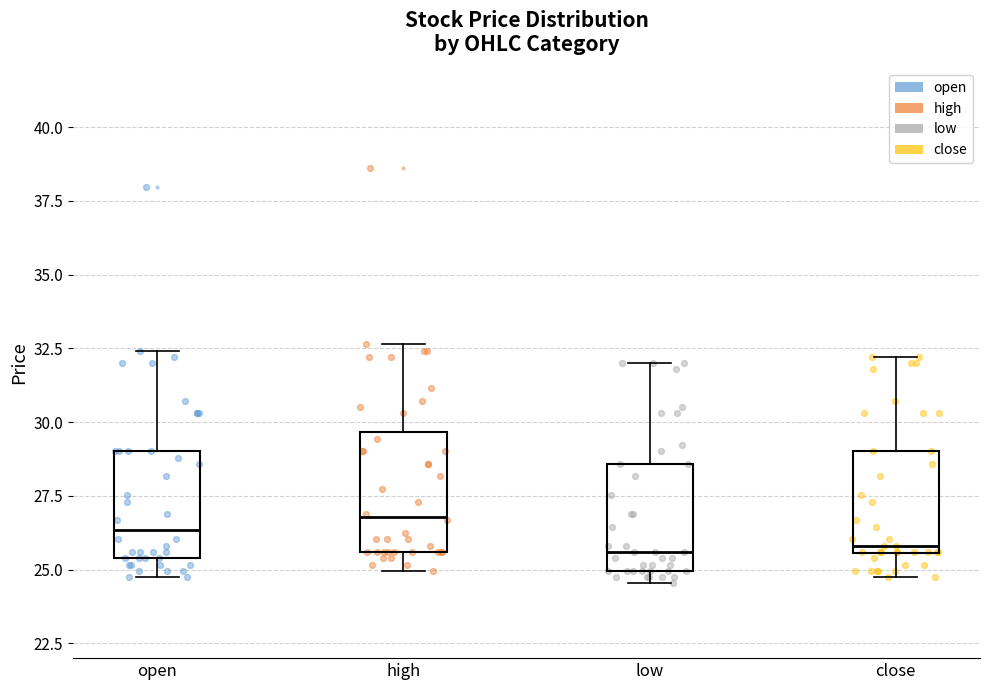

Reading left to right, transcribe this box plot: for each box, give where its median line is, the range the box spans, and where its two whiskers end, as read against the y-axis. The values are not printed on the chart, so give them approximately, as read against the axis.

open: median 26.5, box 25.5 to 29.0, whiskers 24.5 to 32.5
high: median 27.0, box 25.5 to 29.5, whiskers 25.0 to 32.5
low: median 25.5, box 25.0 to 28.5, whiskers 24.5 to 32.0
close: median 26.0, box 25.5 to 29.0, whiskers 24.5 to 32.0